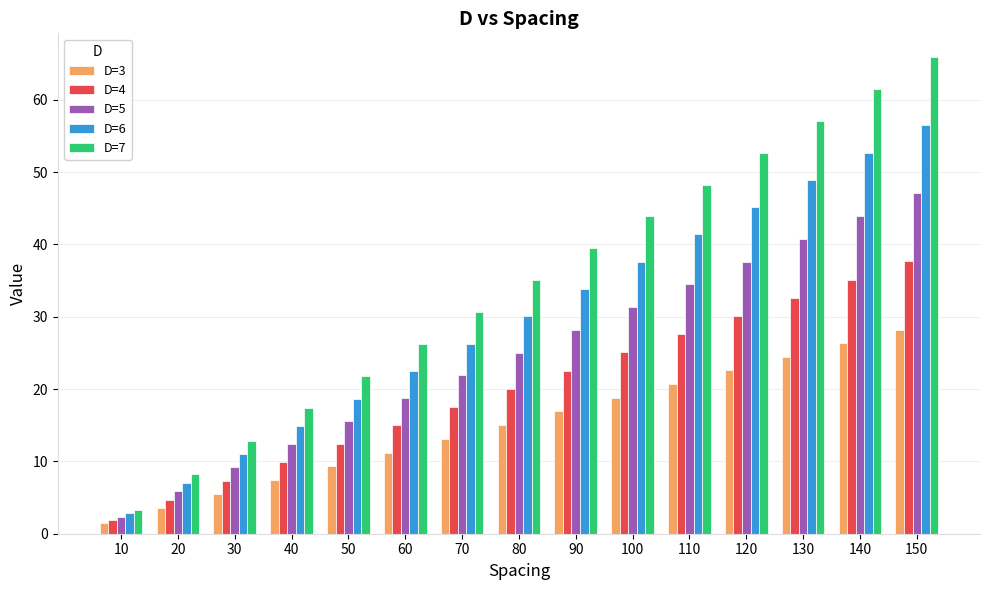

At which label does D=6 reach its peak?

150